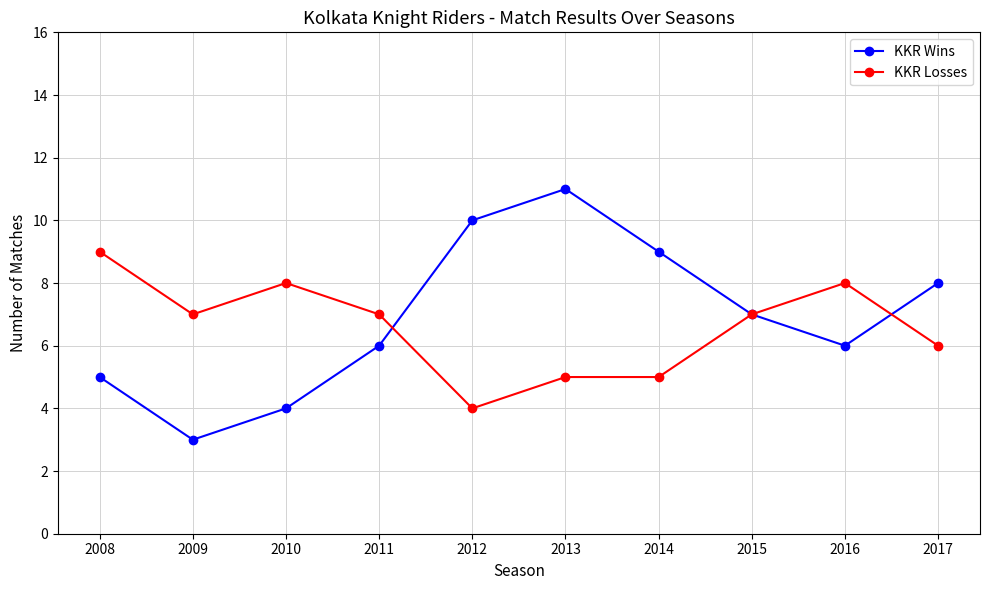

Reading left to right, what are all the values shown in this chart?

KKR Wins: 2008=5	2009=3	2010=4	2011=6	2012=10	2013=11	2014=9	2015=7	2016=6	2017=8
KKR Losses: 2008=9	2009=7	2010=8	2011=7	2012=4	2013=5	2014=5	2015=7	2016=8	2017=6